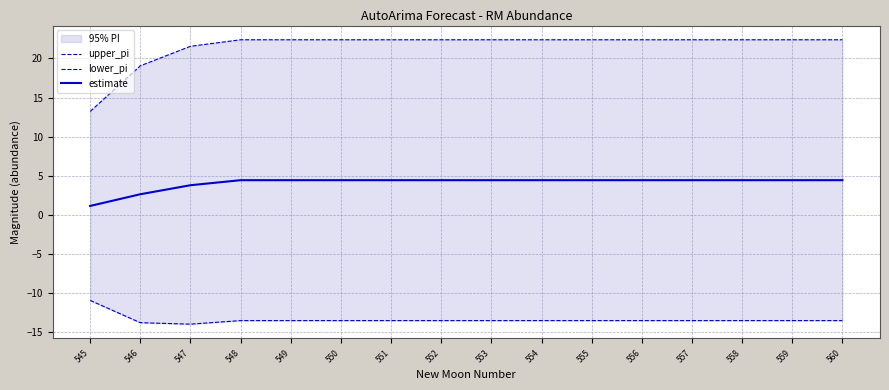

Reading left to right, extract all data points from this chart.

upper_pi: 13.2	19.1	21.6	22.4	22.4	22.4	22.4	22.4	22.4	22.4	22.4	22.4	22.4	22.4	22.4	22.4
lower_pi: -10.9	-13.8	-13.9	-13.5	-13.5	-13.5	-13.5	-13.5	-13.5	-13.5	-13.5	-13.5	-13.5	-13.5	-13.5	-13.5
estimate: 1.2	2.7	3.8	4.4	4.4	4.4	4.4	4.4	4.4	4.4	4.4	4.4	4.4	4.4	4.4	4.4